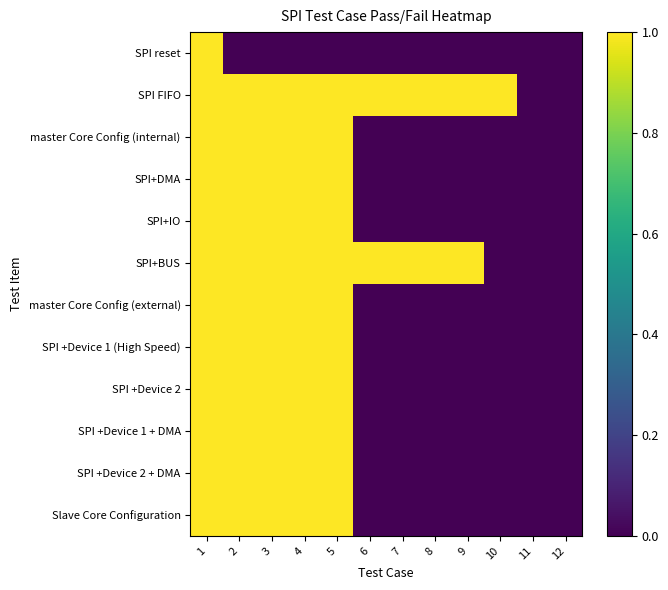

Which label corresponds to the smallest value in the chart?

2